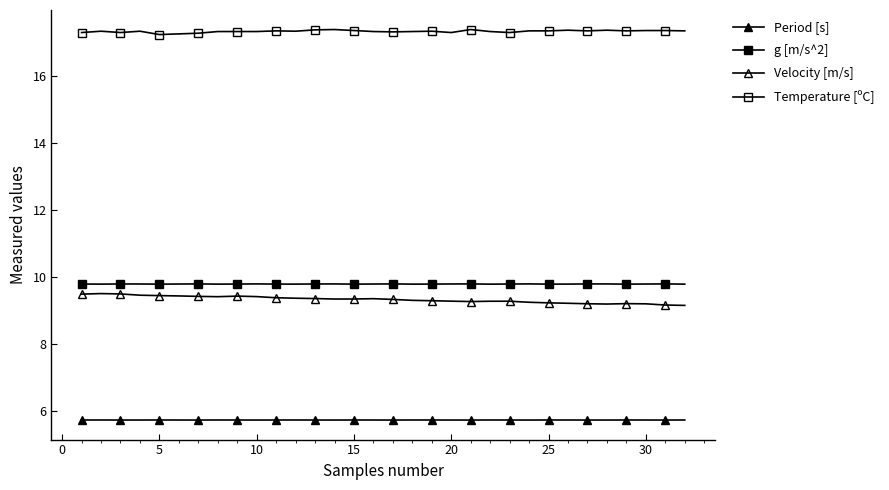

Does the chart have visible grid lines?

No